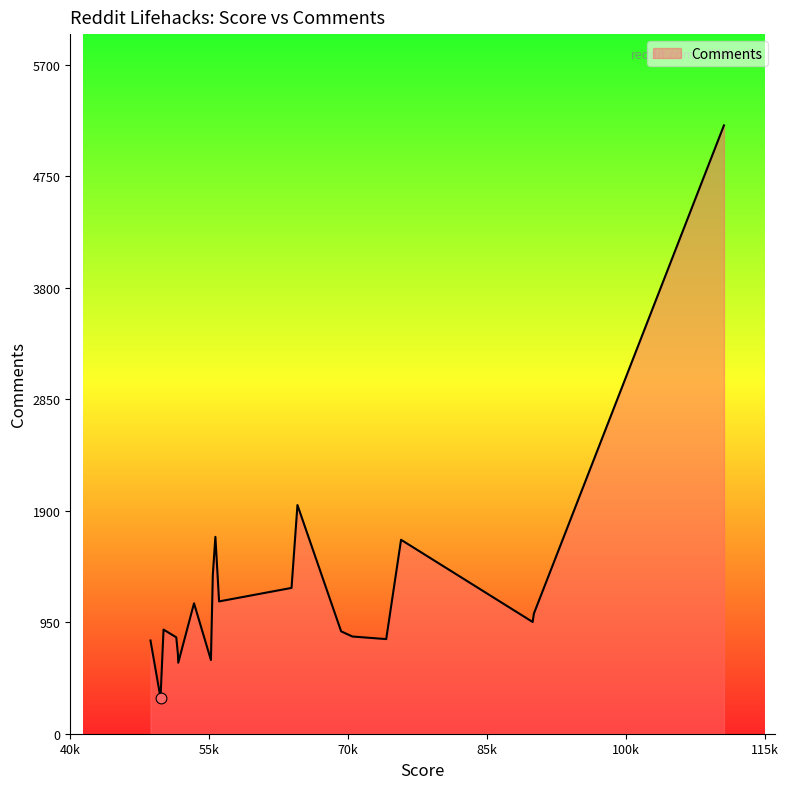

What is the smallest value displayed?

305